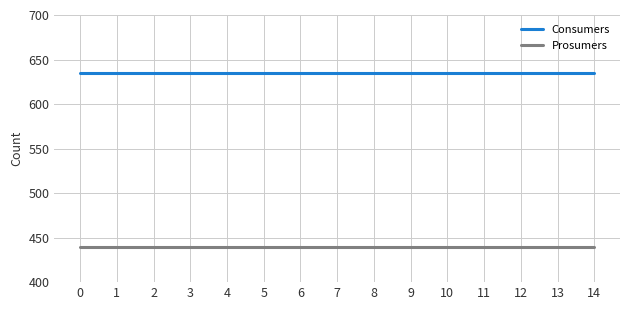

True or false: Consumers and Prosumers cross at least once.

False